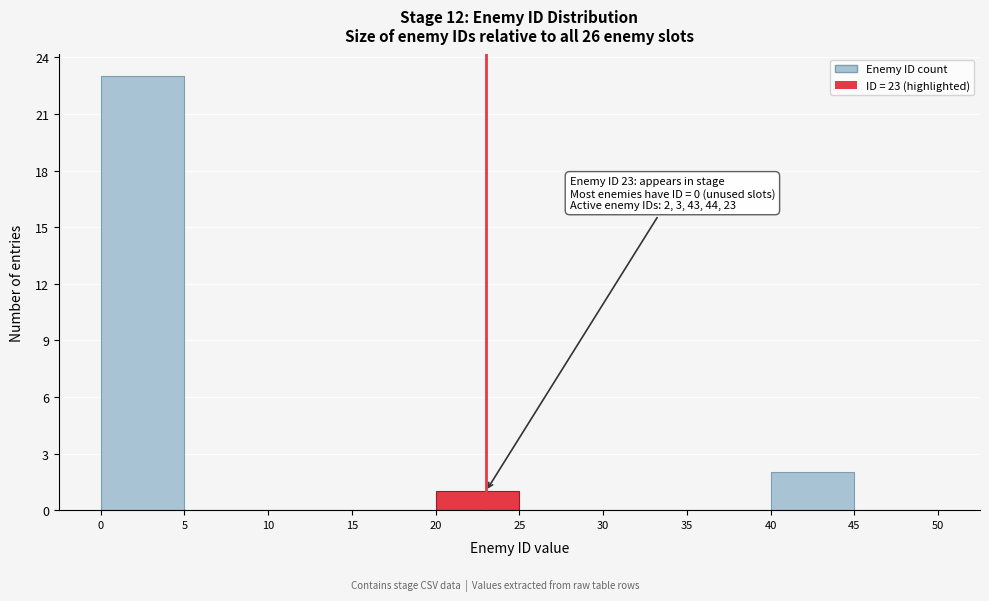

Which range on the x-axis has the tallest bar?

0 to 5